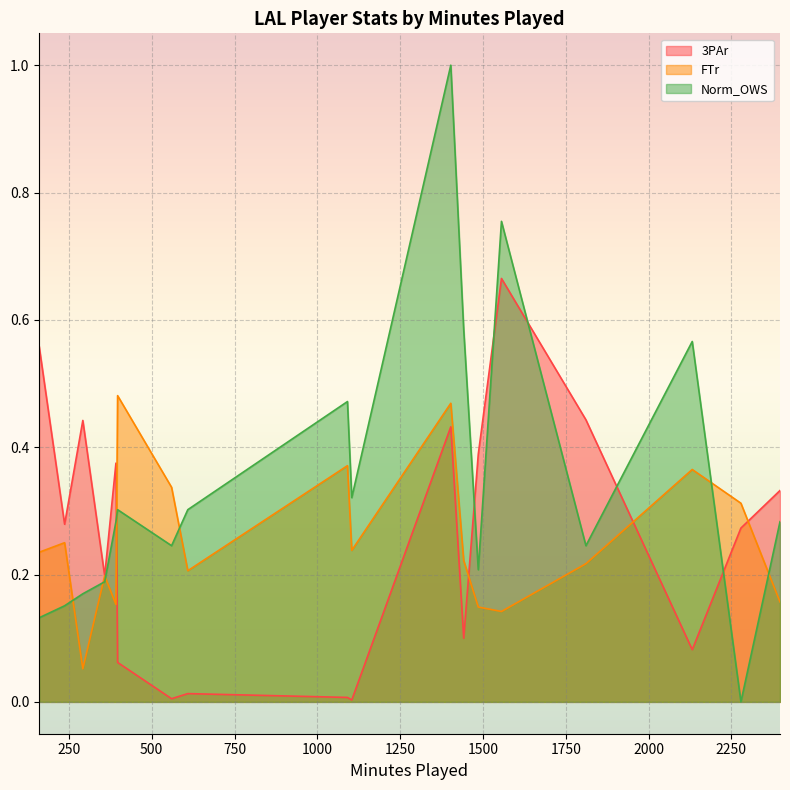

What is the maximum value shown in the chart?

1.0